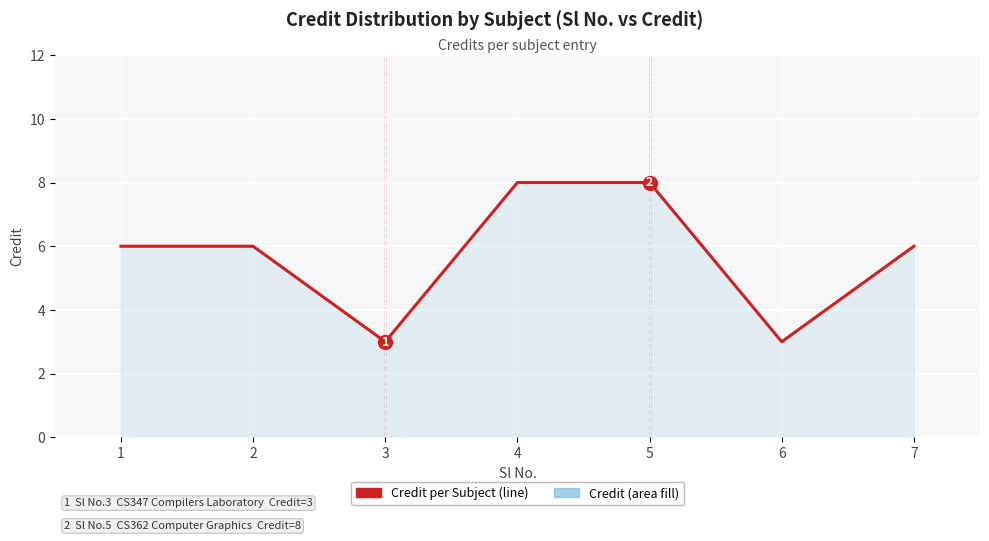

True or false: Credit per Subject and Credit (area) intersect in this chart.

False